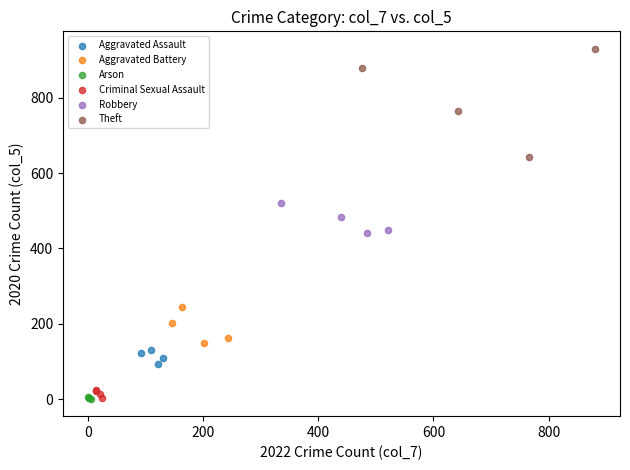

Which series has the largest Y range (max minus min)?

Theft